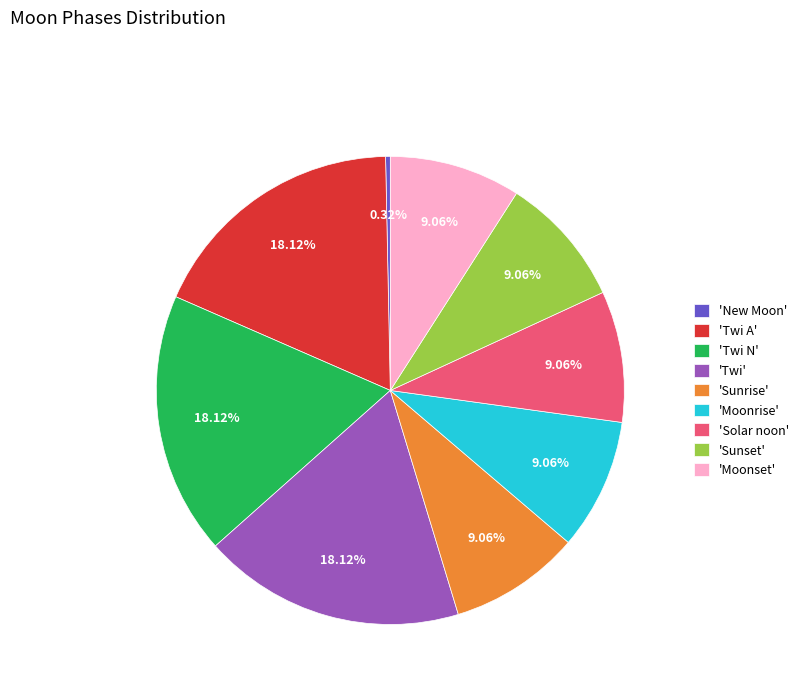

Which category has the smallest portion of the pie?

'New Moon'